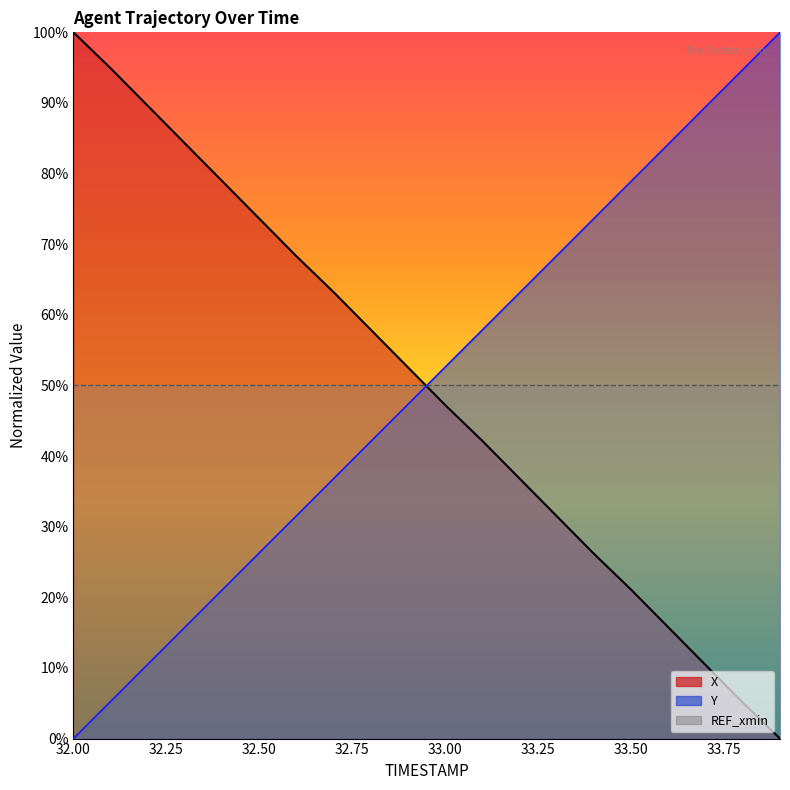

What is the maximum value for X?

100.0